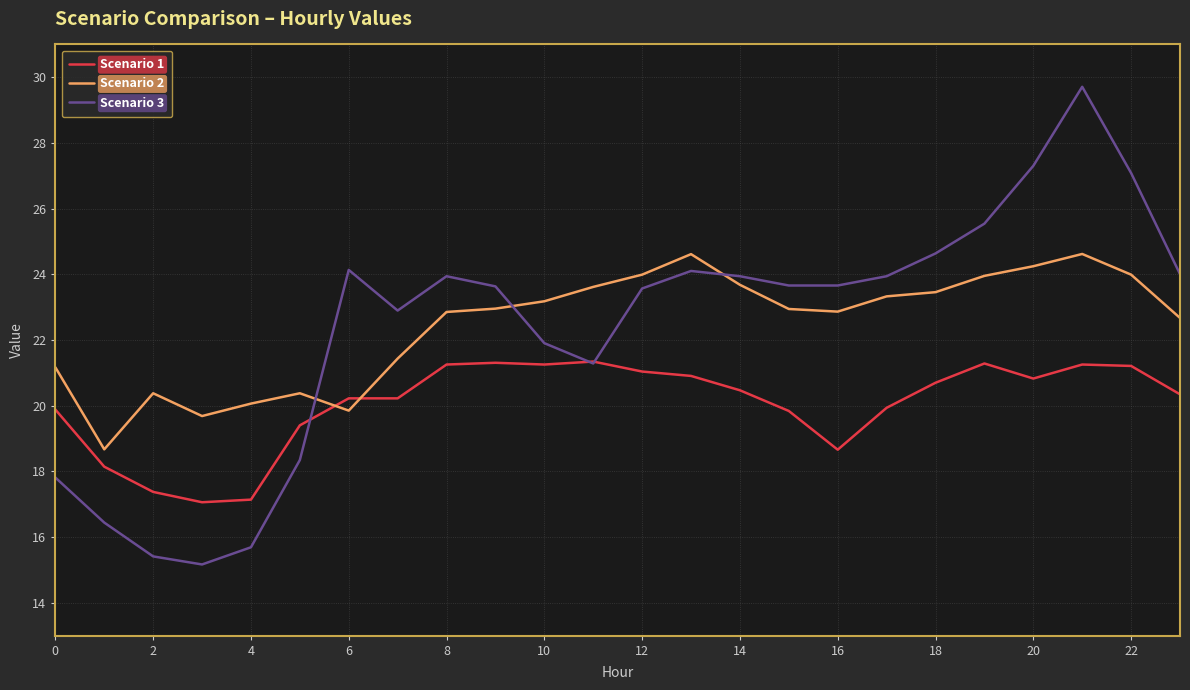

Count the number of categories in the chart.

24